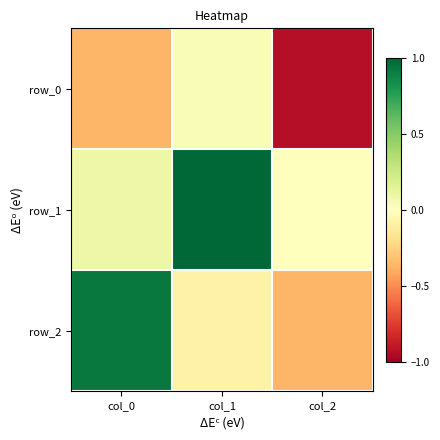

What is the difference between the row_1 values at col_2 and col_1?

1.0